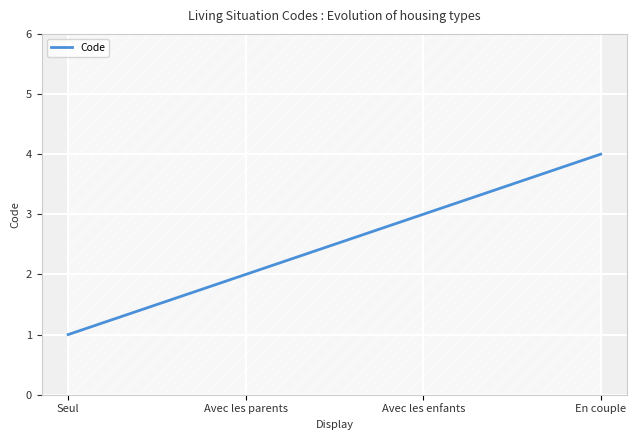

Does the chart display data point markers on the line(s)?

No